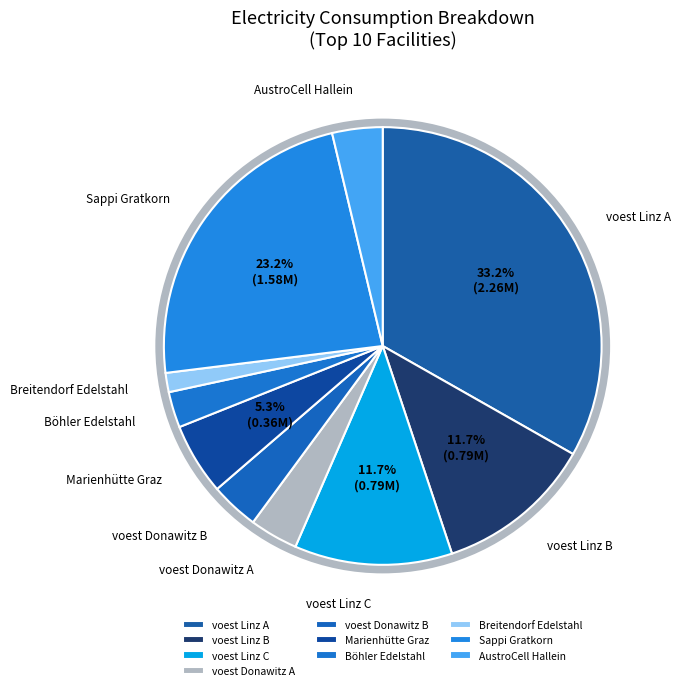

True or false: voest Donawitz A accounts for 4% of the total.

True